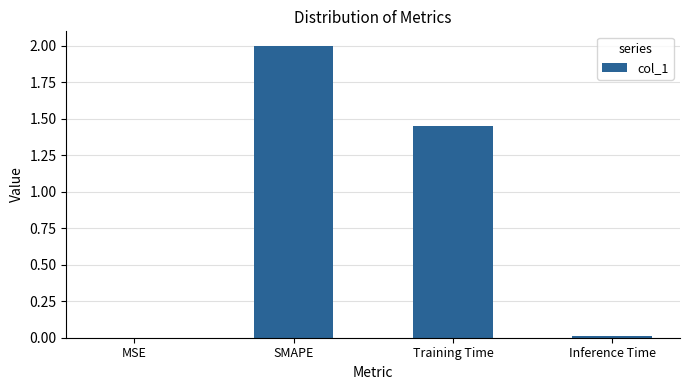

How many data points are above 1?

2